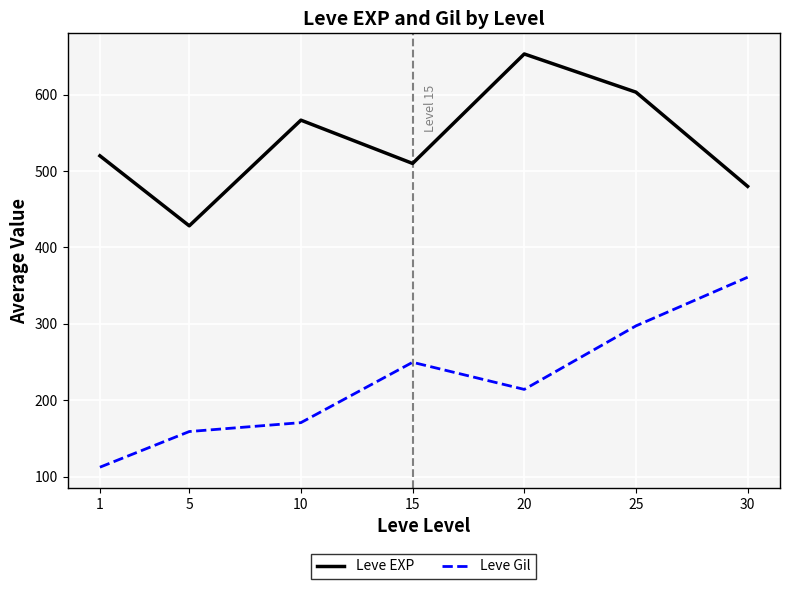

Reading left to right, list all the values displayed in this chart.

Leve EXP: 520.0	428.3	566.7	510.0	653.3	603.3	480.0
Leve Gil: 112.3	159.0	170.7	249.7	214.2	297.3	361.0